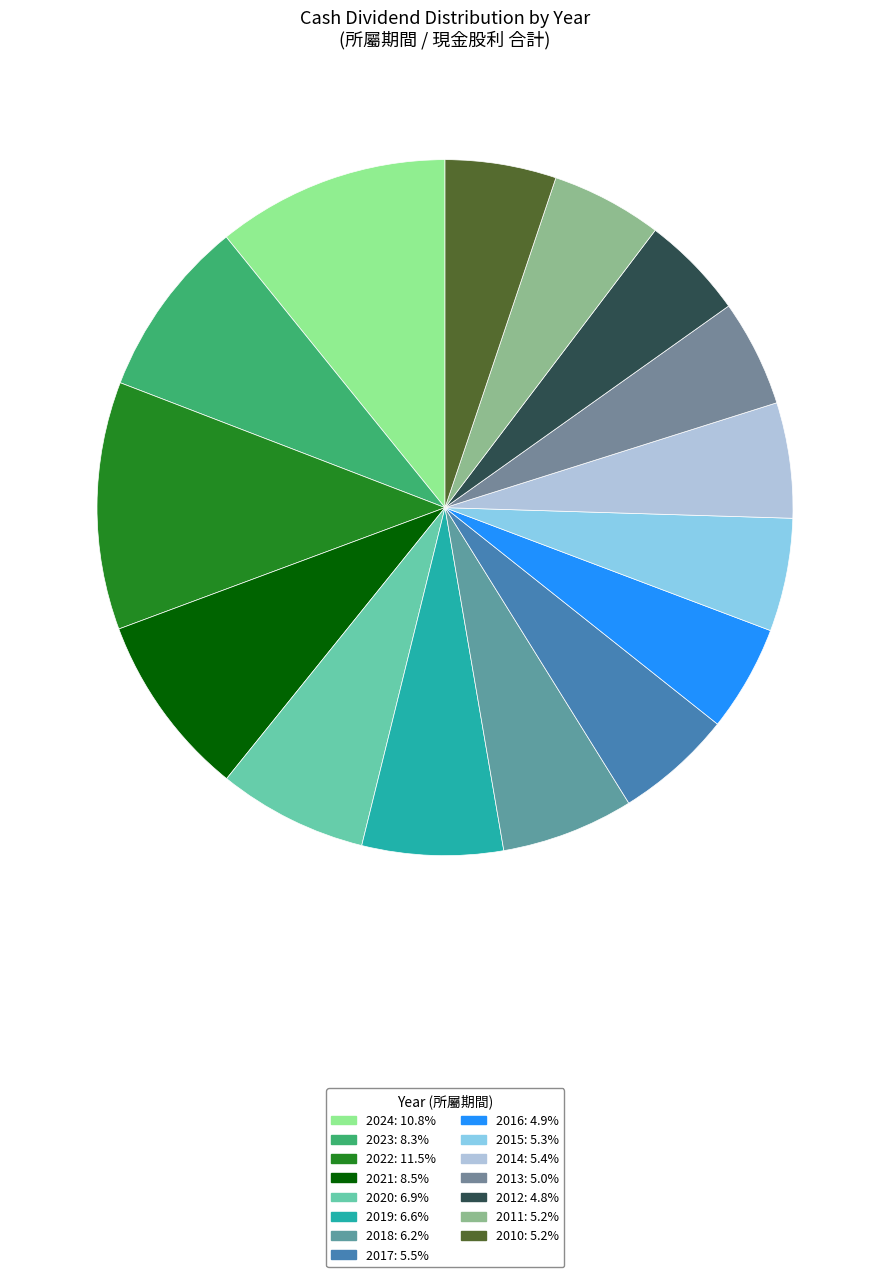

What is the ratio of the value at 2018 to the value at 2024?

0.6